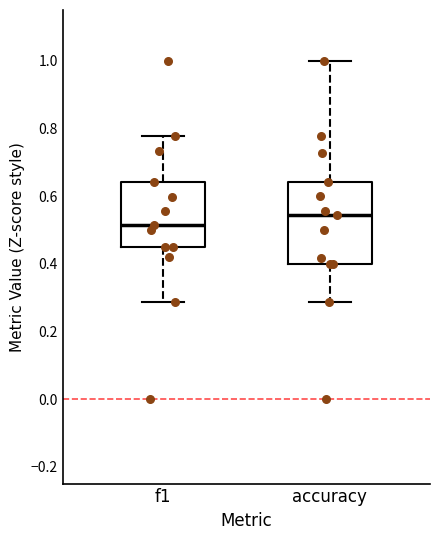

Where does the upper whisker of the box for f1 end on the y-axis? The values are not printed on the chart, so give them approximately, as read against the axis.

0.78